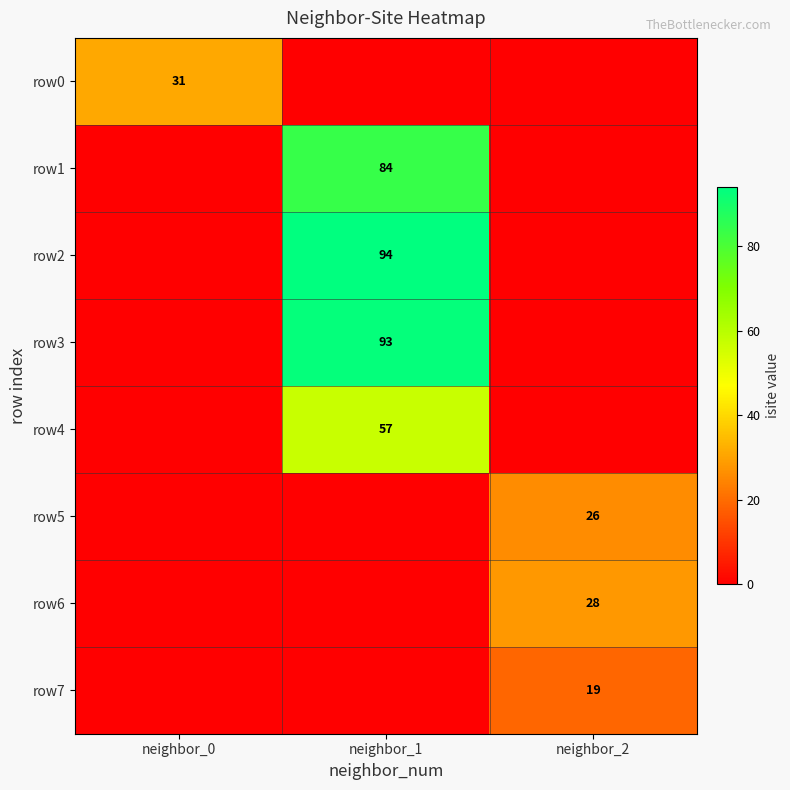

The row0 series shows 31 at neighbor_0. True or false?

True